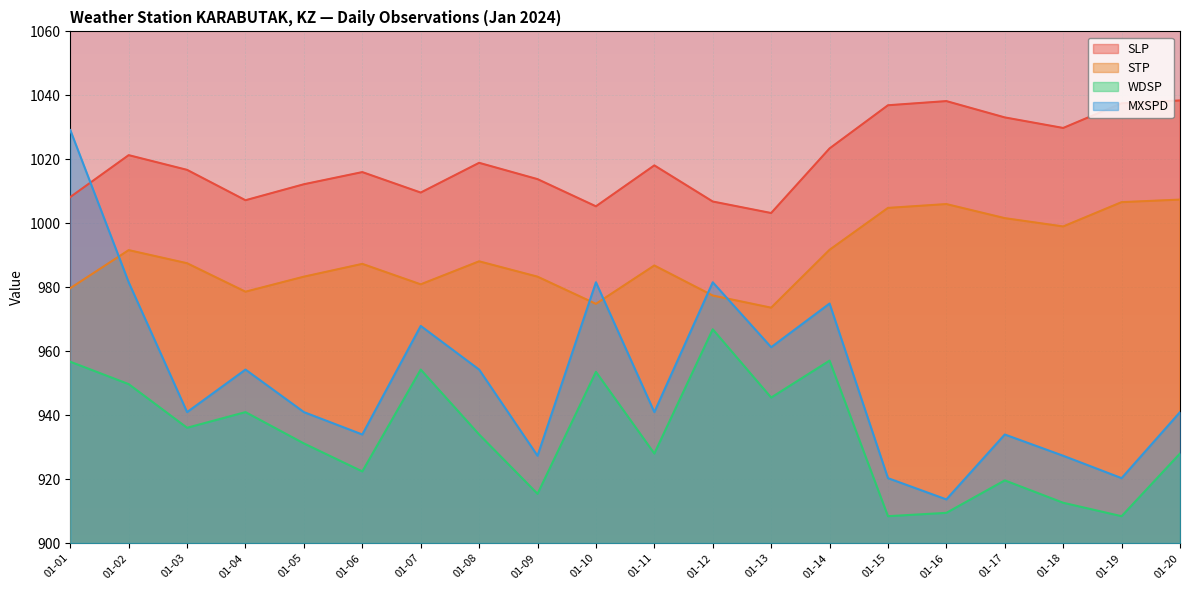

True or false: SLP and STP cross at least once.

False